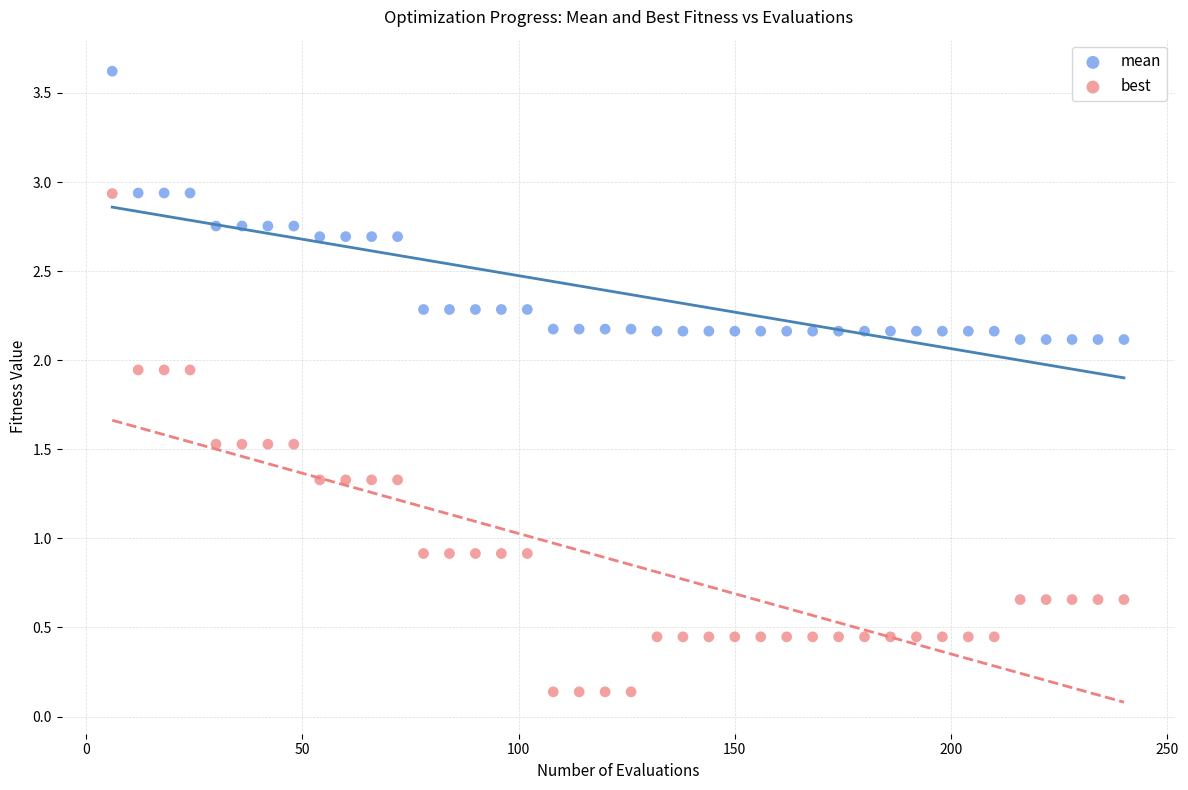

Which series reaches the maximum Y coordinate?

mean